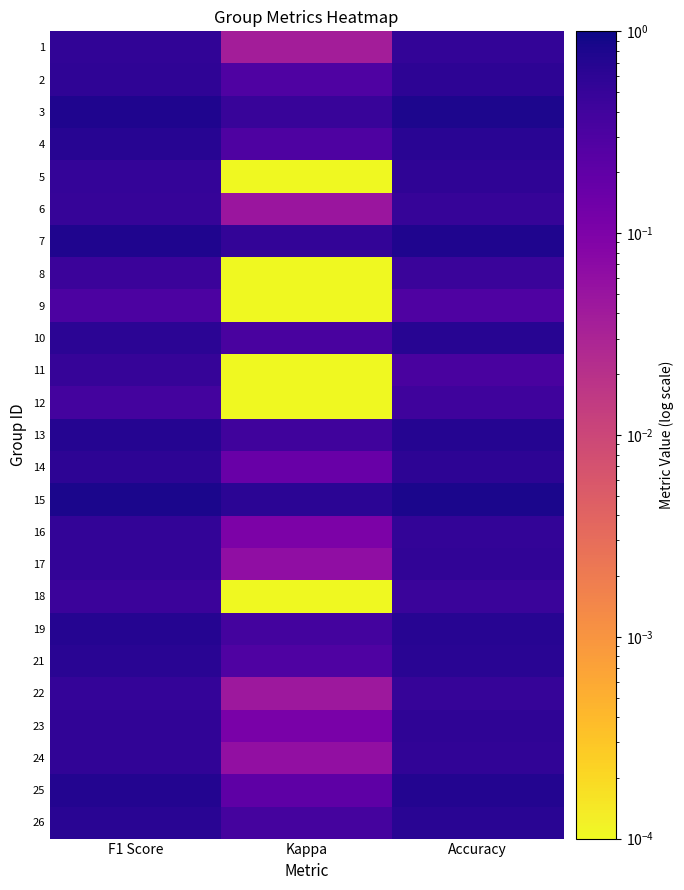

What is the difference between the highest and lowest values at Accuracy?

0.5